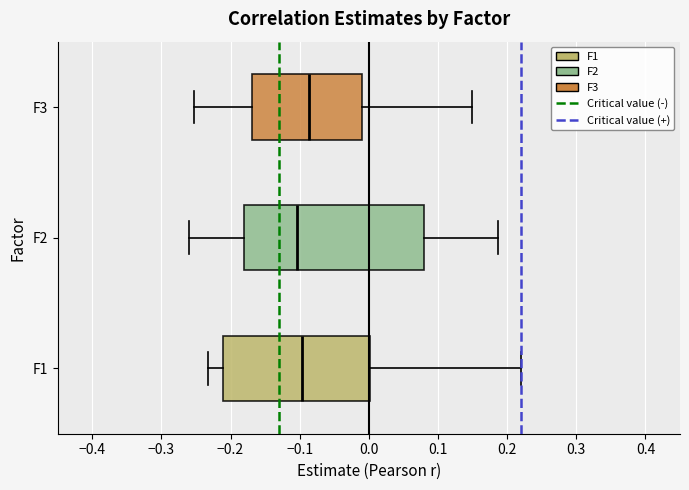

Which box's median line is the furthest to the right?

F3